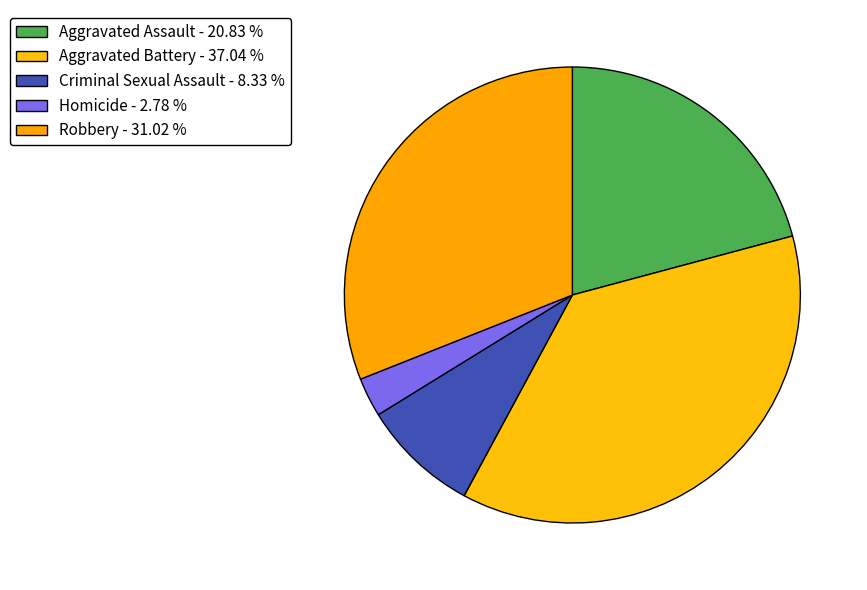

Does any single category account for the majority?

No